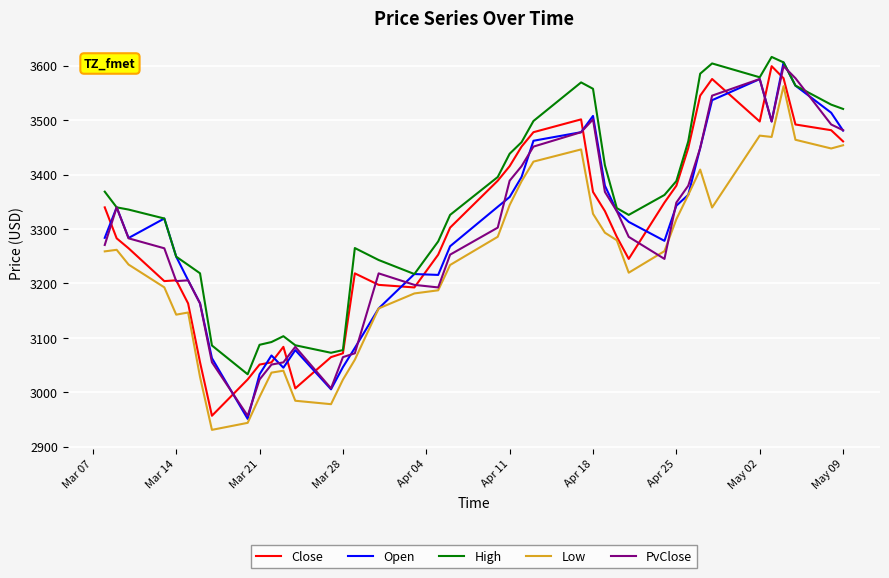

Which series has the largest total across all categories?

High